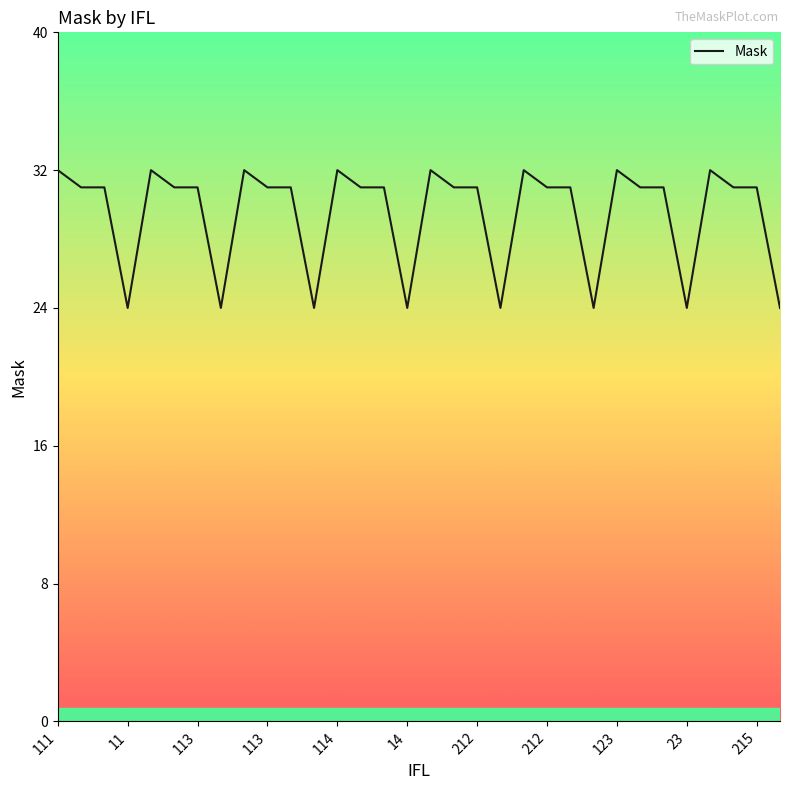

What is the maximum value shown in the chart?

32